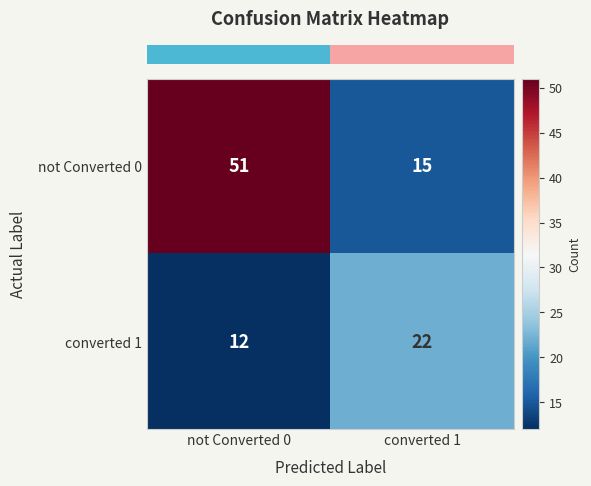

Rank the series by their maximum value, from highest to lowest.

not Converted 0, converted 1